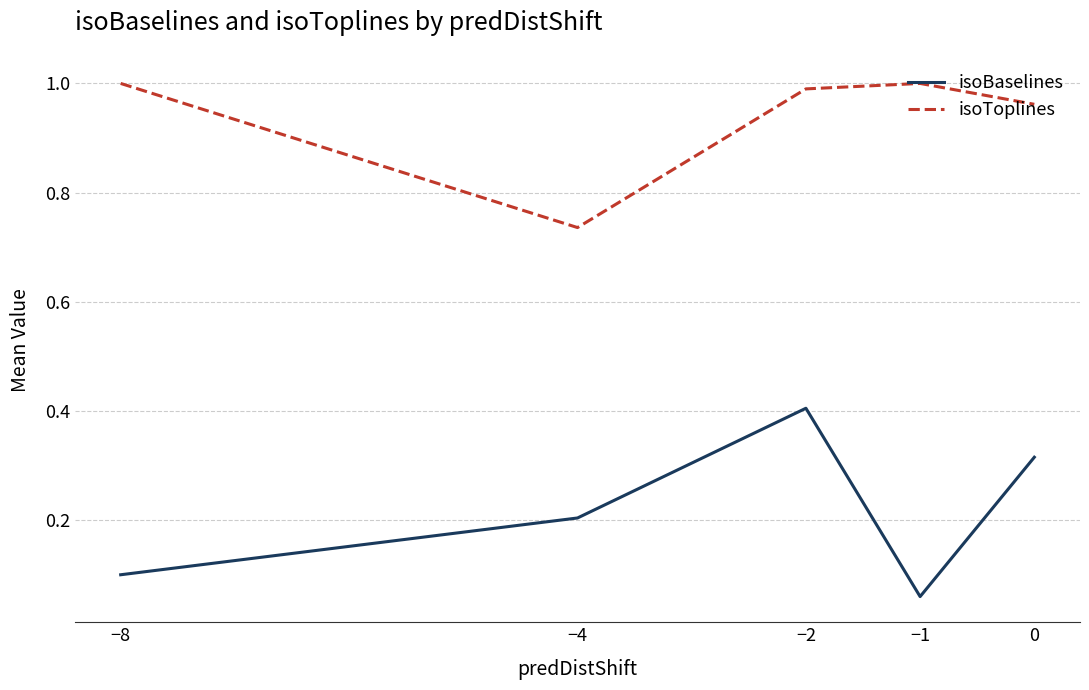

At which category is the sum across all series the highest?

−2